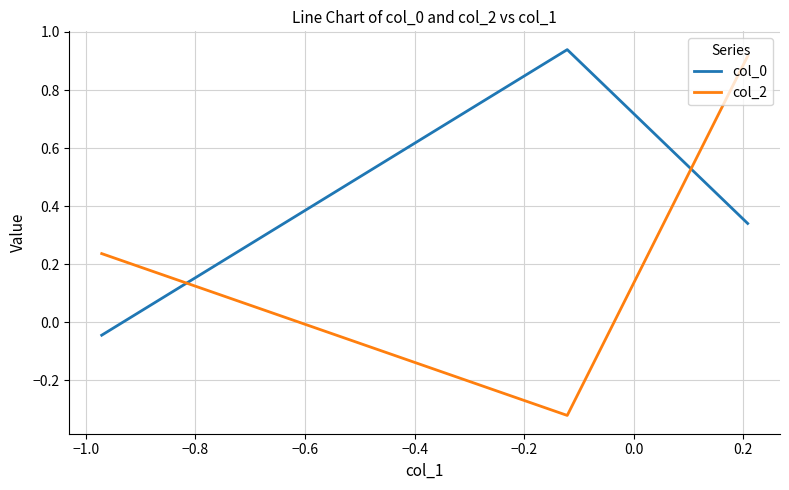

At how many categories does at least one series exceed 0?

3